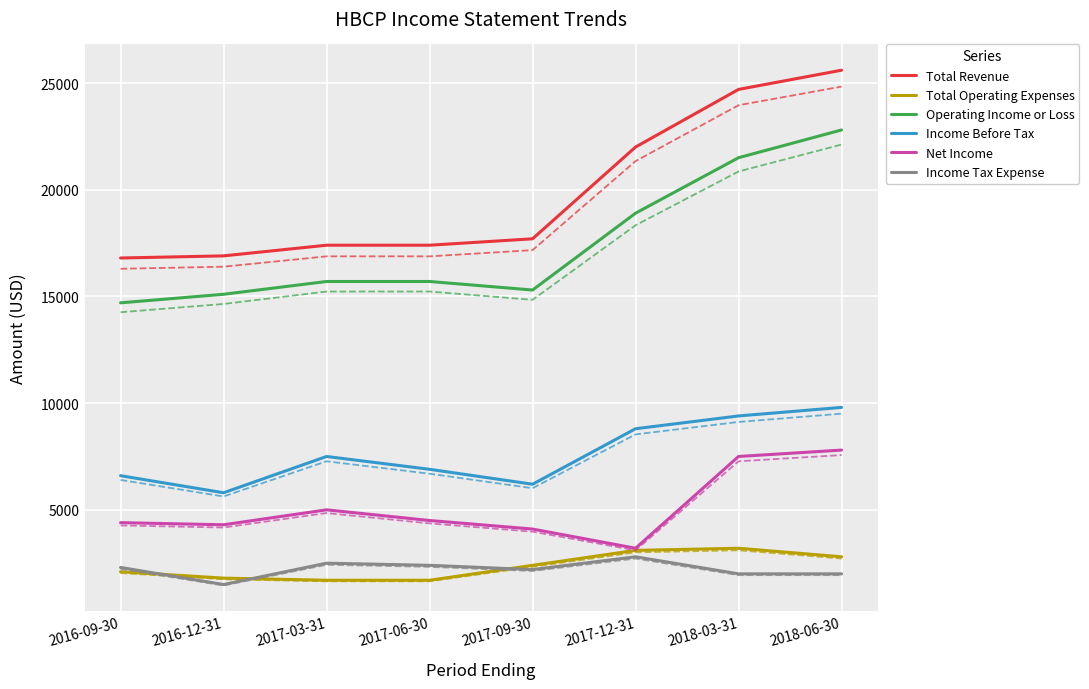

The Operating Income or Loss series shows 15700 at 2017-03-31. True or false?

True